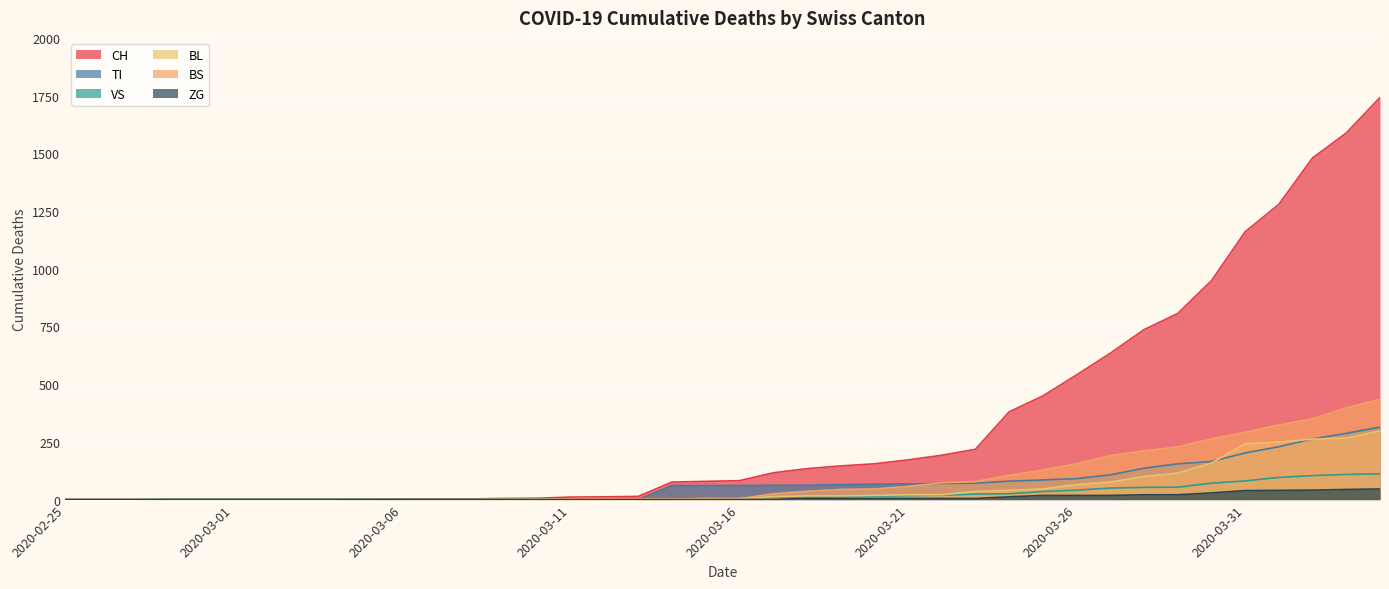

Reading right to left, what are all the values shown in this chart?

CH: 1742	1588	1480	1279	1160	948	806	736	634	540	449	380	218	192	172	155	146	134	116	82	79	76	14	12	11	6	5	3	3	3	2	0	0	0	0	0	0	0	0	0
TI: 314	287	263	229	202	165	155	136	107	91	85	80	71	70	68	67	65	62	62	61	61	61	0	0	0	0	0	0	0	0	0	0	0	0	0	0	0	0	0	0
VS: 112	109	104	96	81	71	54	53	50	41	35	25	24	19	17	15	12	11	11	8	6	6	5	3	3	2	2	2	2	2	2	2	2	2	2	2	2	0	0	0
BL: 298	266	262	249	242	158	115	100	76	65	46	40	35	21	21	18	16	16	13	5	5	2	2	2	2	2	1	0	0	0	0	0	0	0	0	0	0	0	0	0
BS: 434	397	350	323	292	263	228	211	191	155	128	105	78	73	57	46	44	36	25	4	0	4	4	4	4	0	0	0	0	0	0	0	0	0	0	0	0	0	0	0
ZG: 46	44	41	40	39	29	21	21	18	18	18	12	5	5	5	5	5	5	1	0	0	0	0	0	0	0	0	0	0	0	0	0	0	0	0	0	0	0	0	0